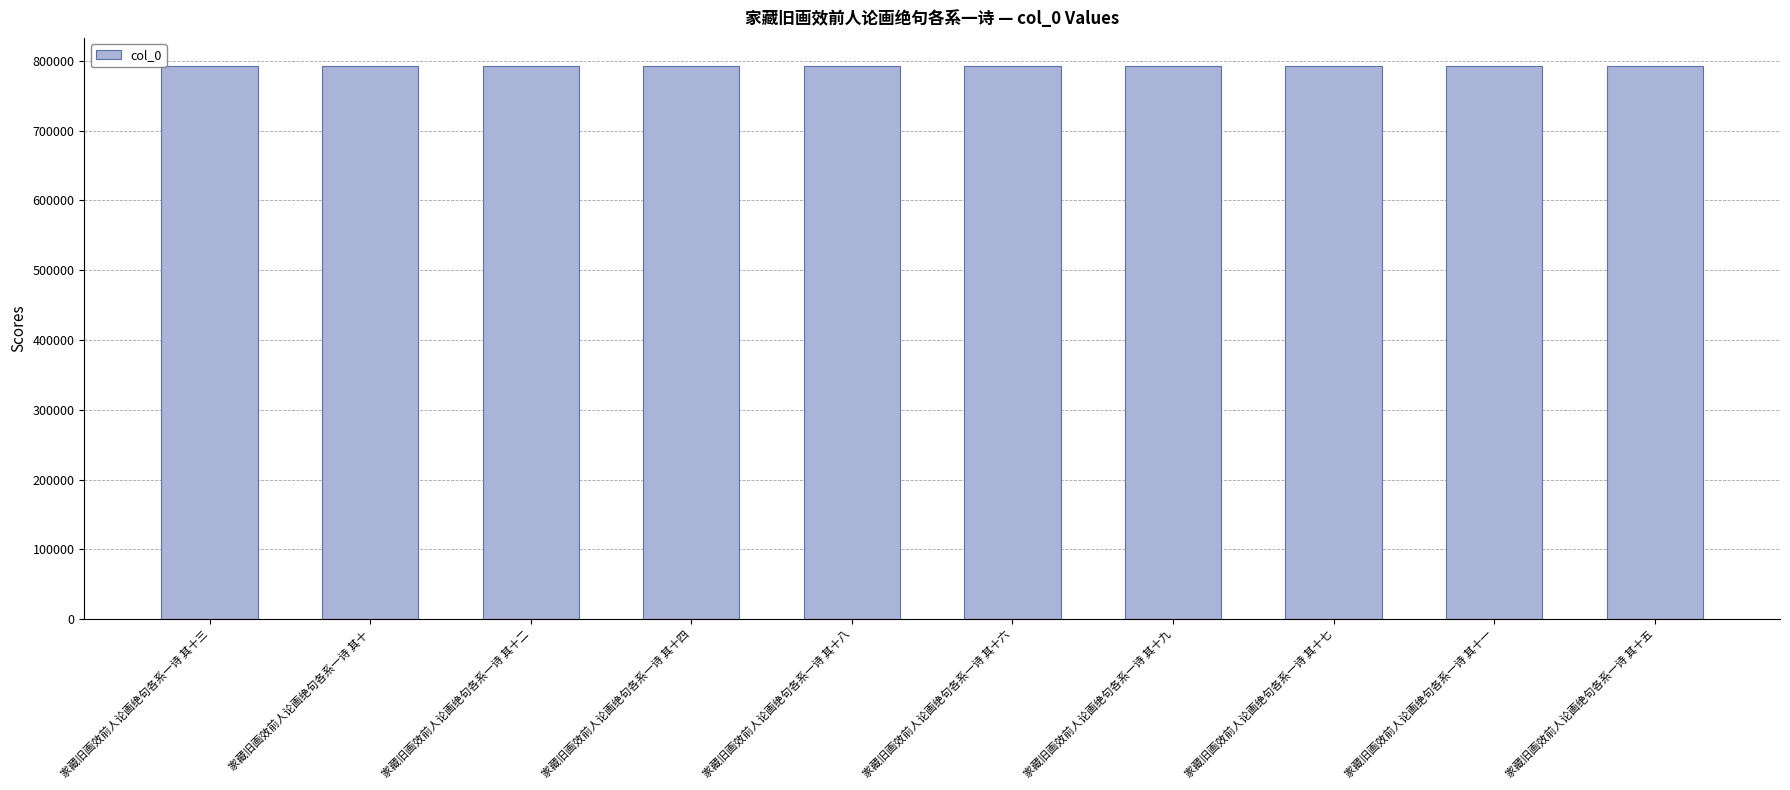

How many bars are there in total?

10